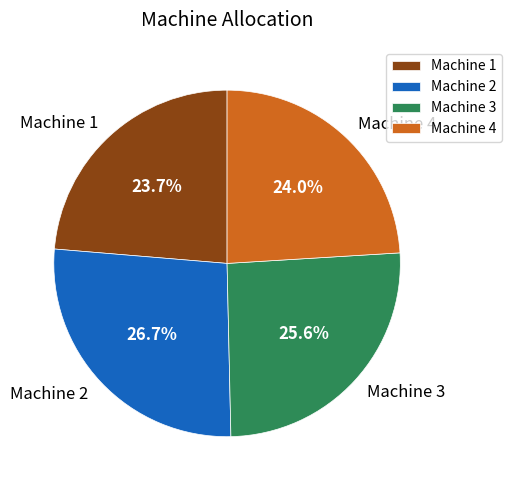

To the nearest percent, what percentage of the pie is Machine 3?

26%